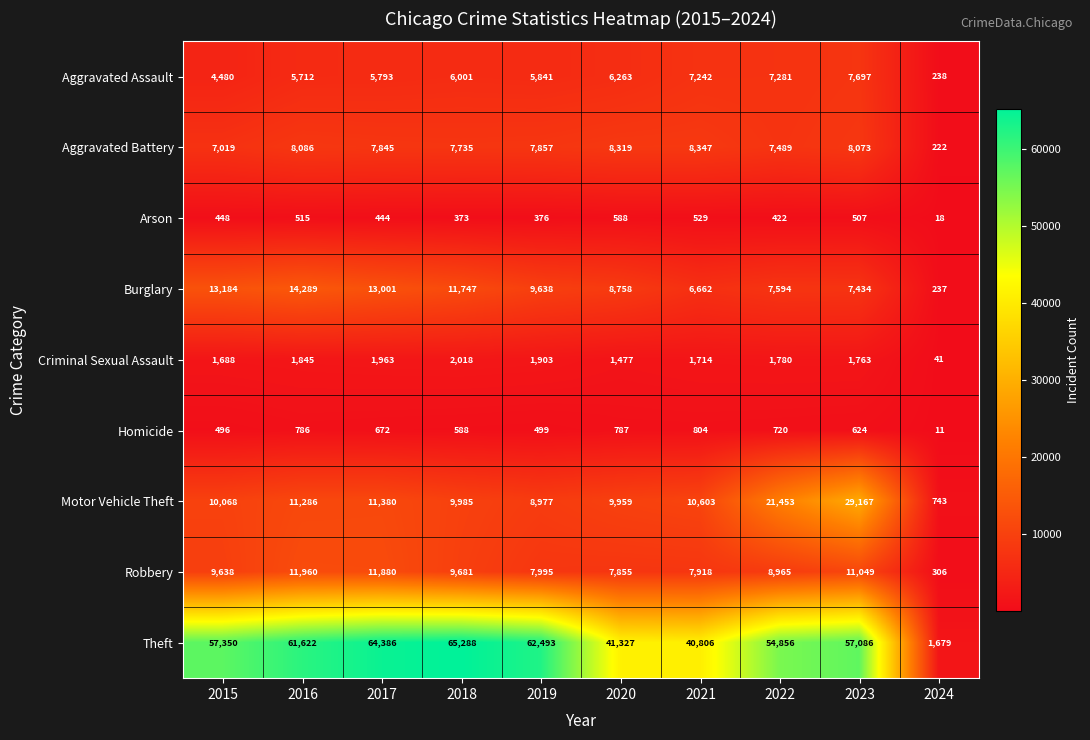

What is the sum of all Burglary values?

92544